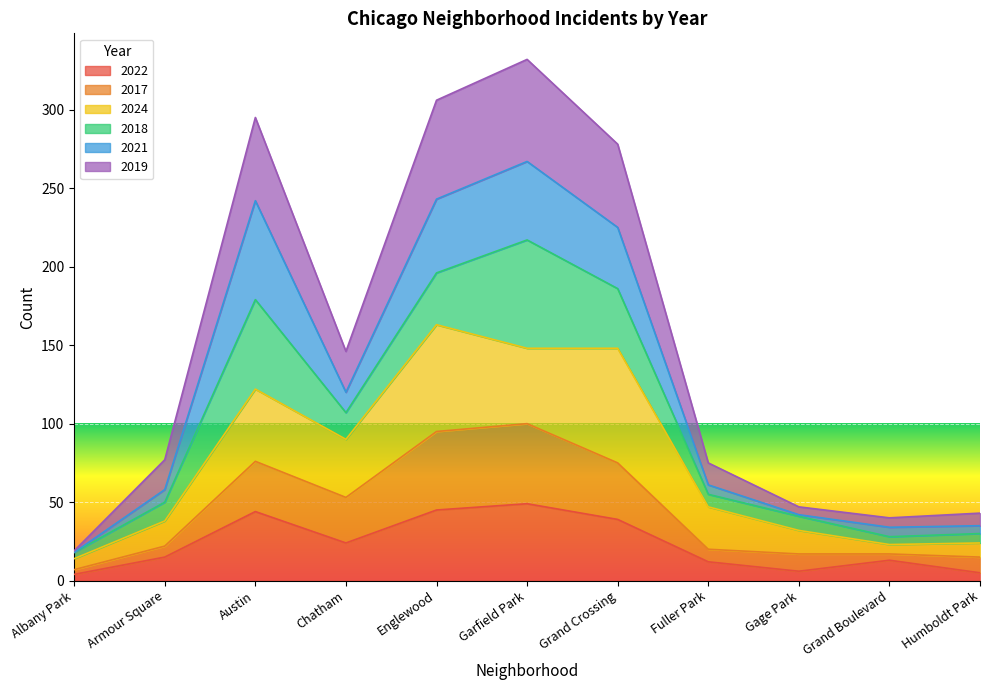

The 2022 series shows 44 at Austin. True or false?

True